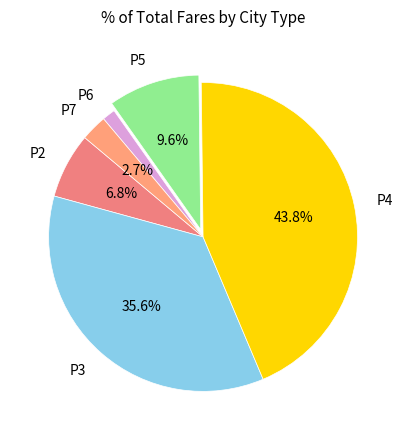

True or false: P2 accounts for 7% of the total.

True